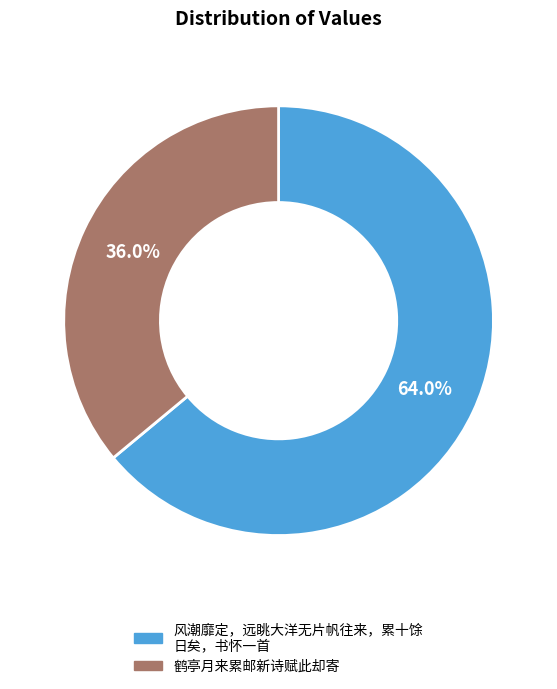

Is there a majority slice in this chart?

Yes